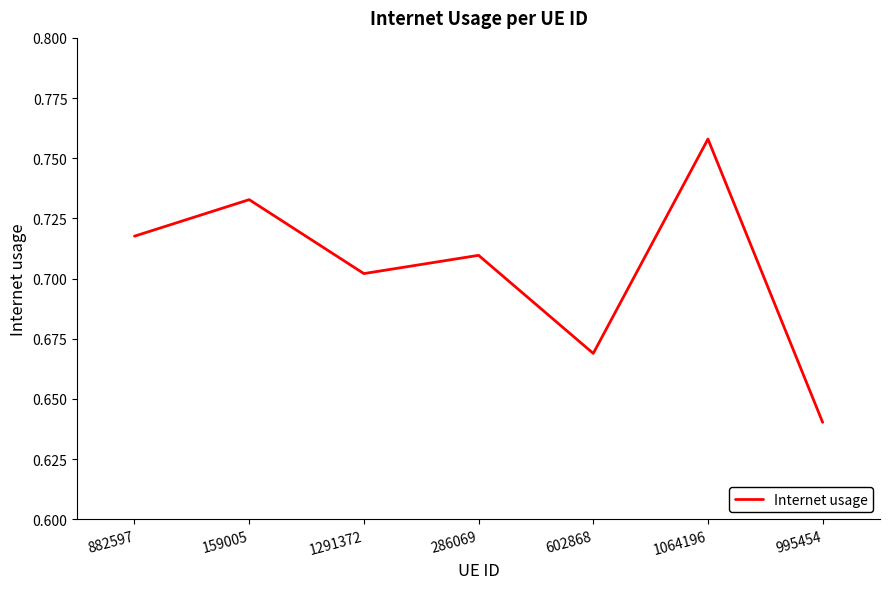

Is it true that the value at 1064196 is 1.2?

False